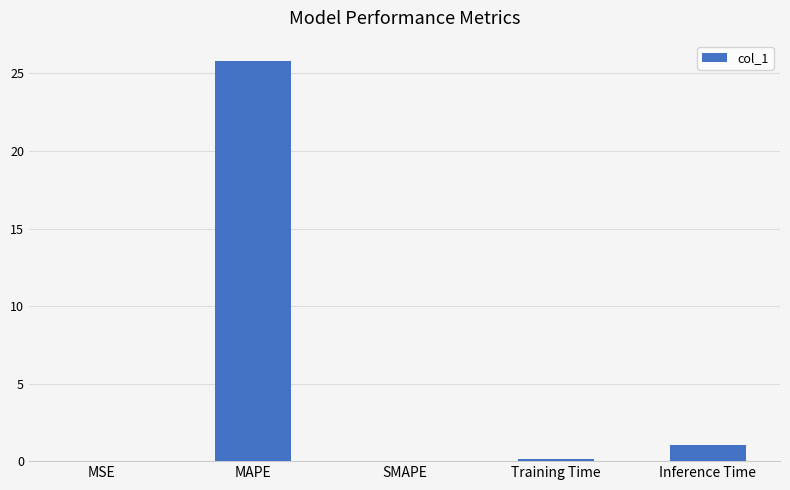

Approximately how many times larger is the value at MAPE compared to Inference Time?

24.7